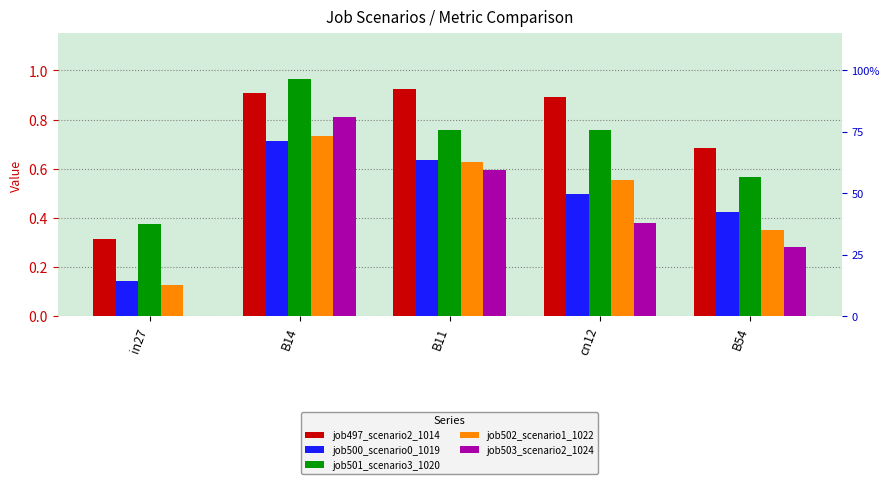

What is the spread (max minus min) of values at B14?

0.3